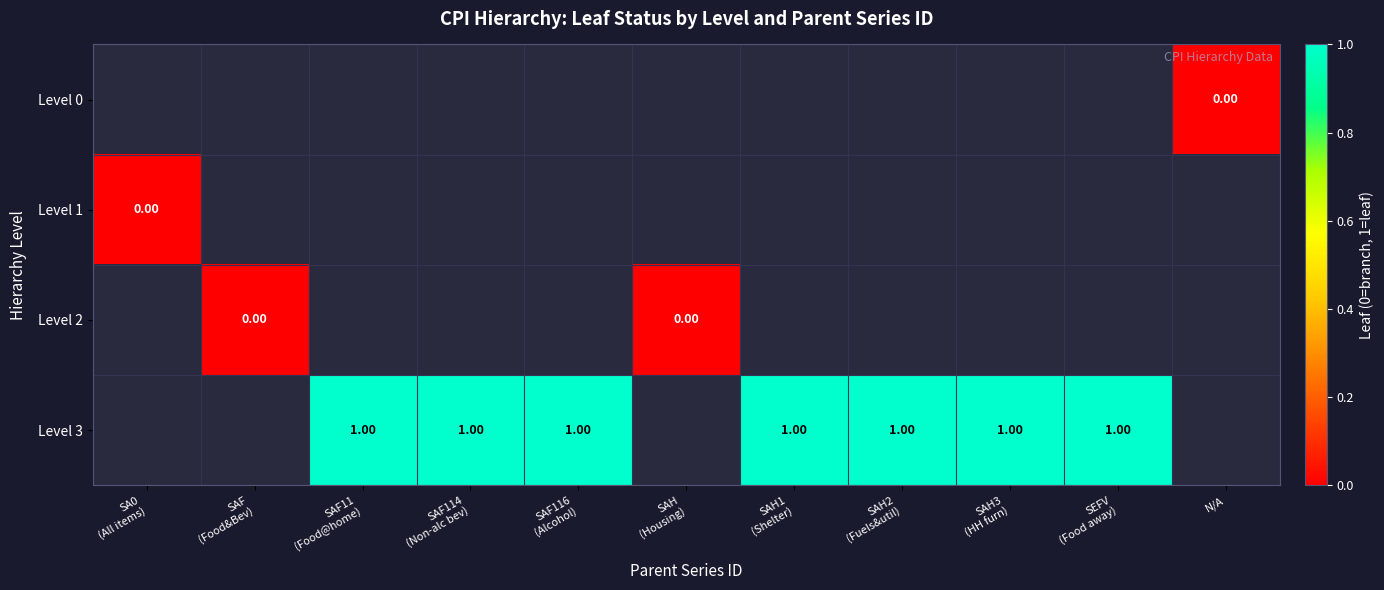

Which series has the largest range (max minus min)?

Level 1